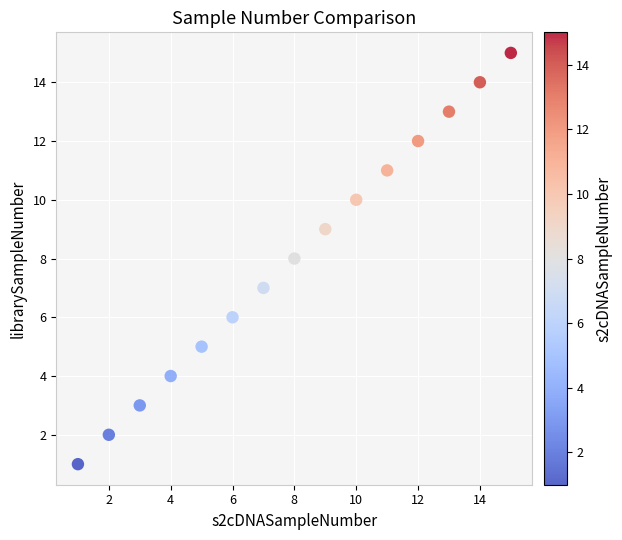

What is the range of Y values (max minus min)?

14